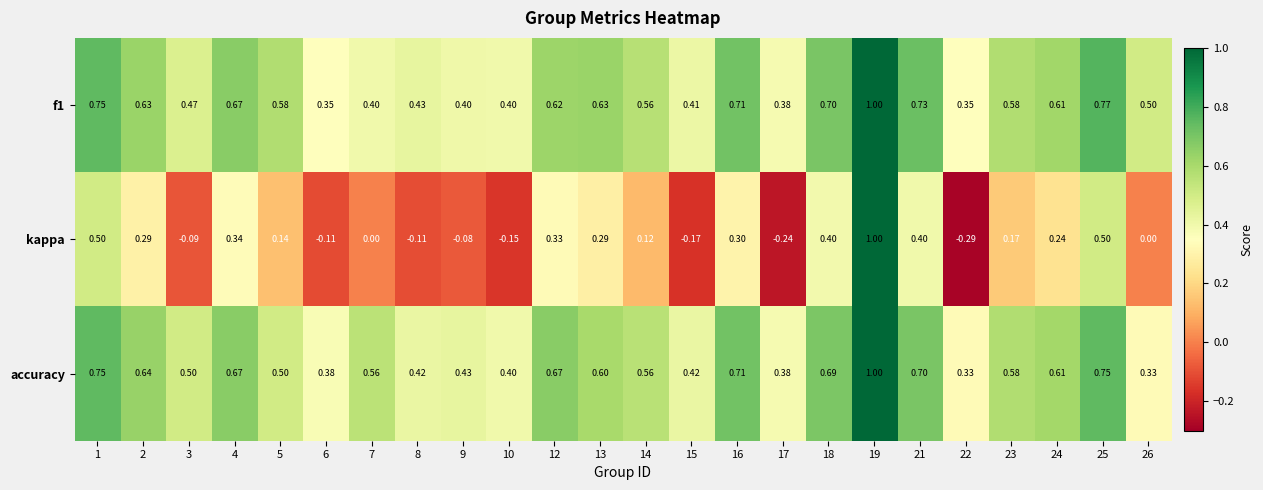

Which series has the widest spread of values?

kappa